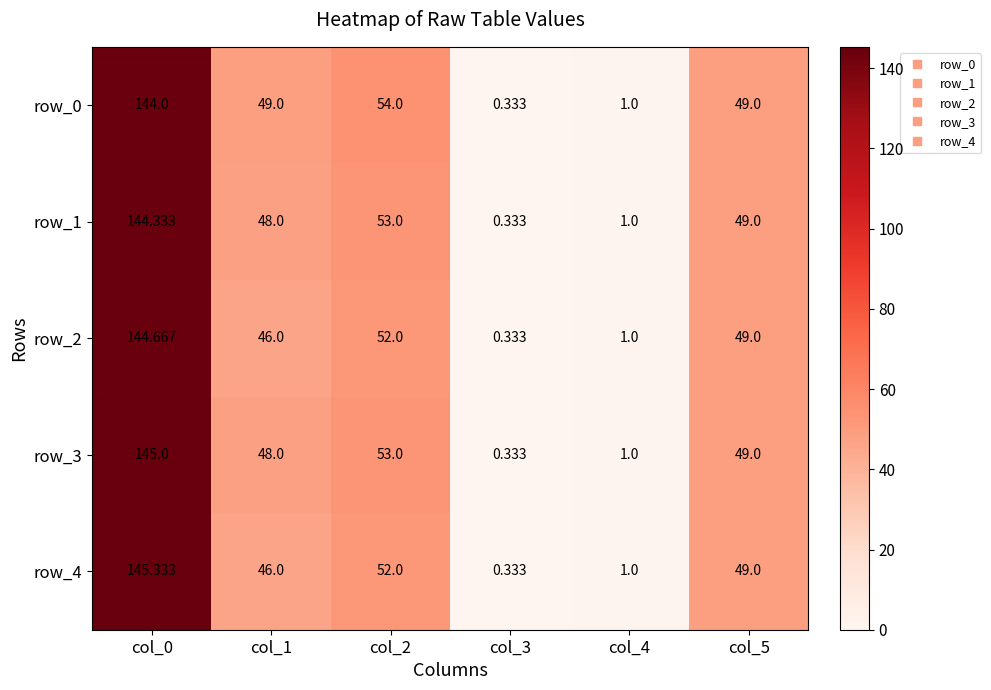

Read the row_0 value at col_2.

54.0